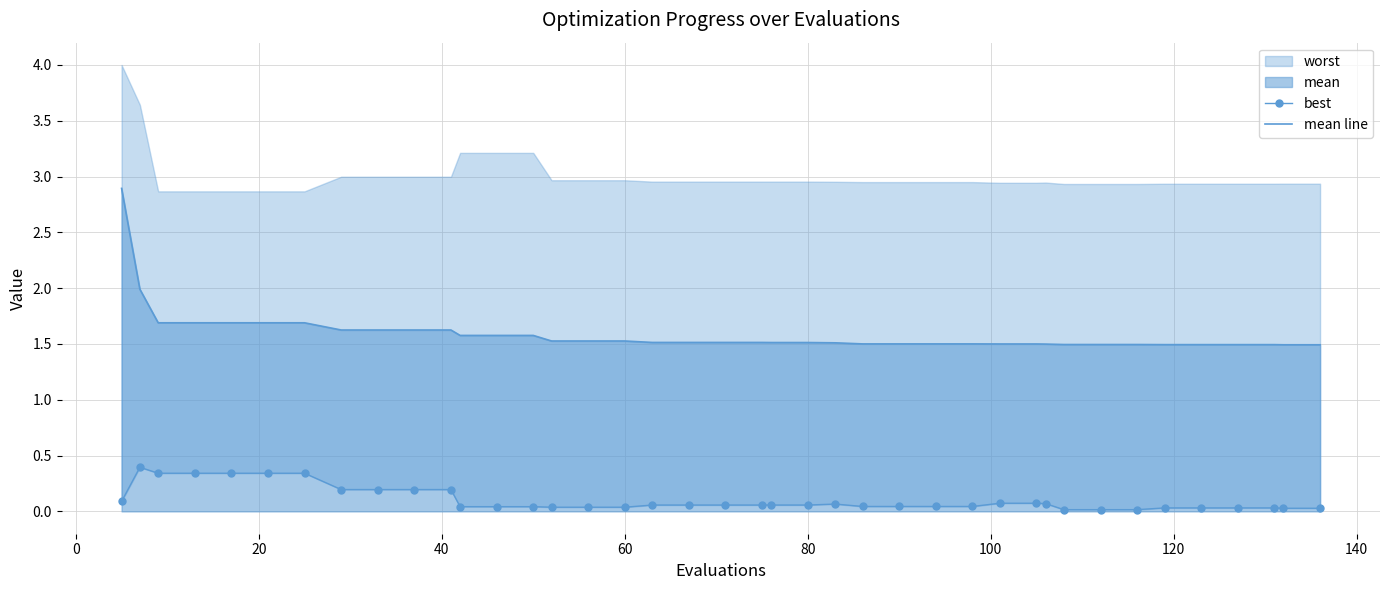

What is the maximum value for mean line?

2.9